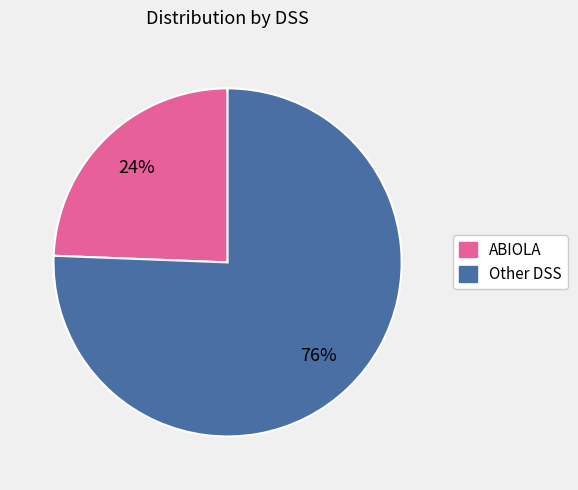

What is the smallest slice in the pie chart?

ABIOLA